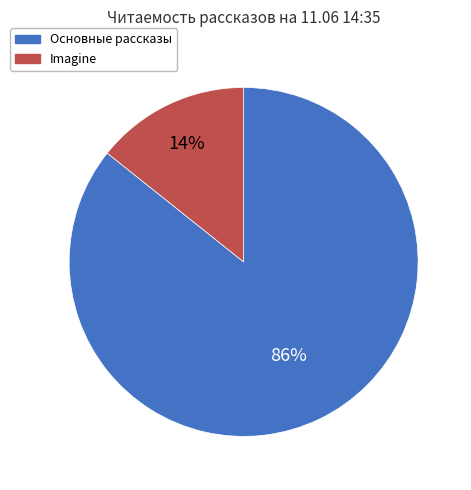

To the nearest percent, what is the average slice percentage?

50%